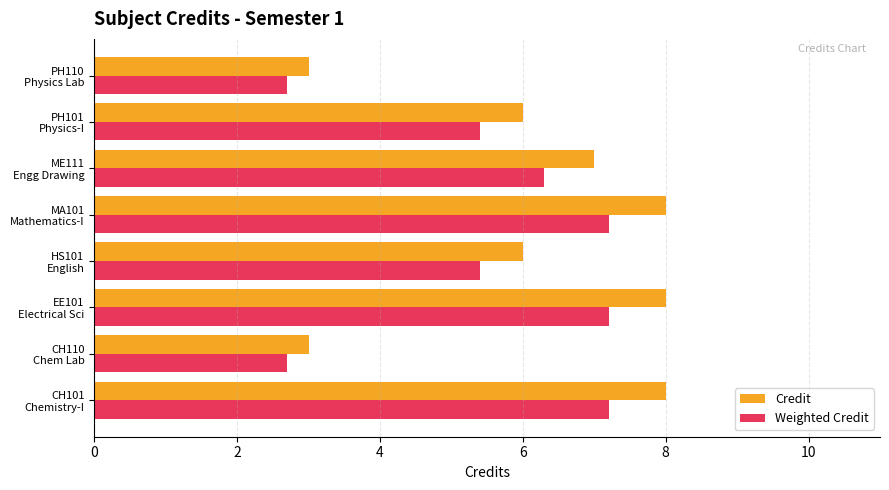

Rank the series by their average value, from highest to lowest.

Credit, Weighted Credit